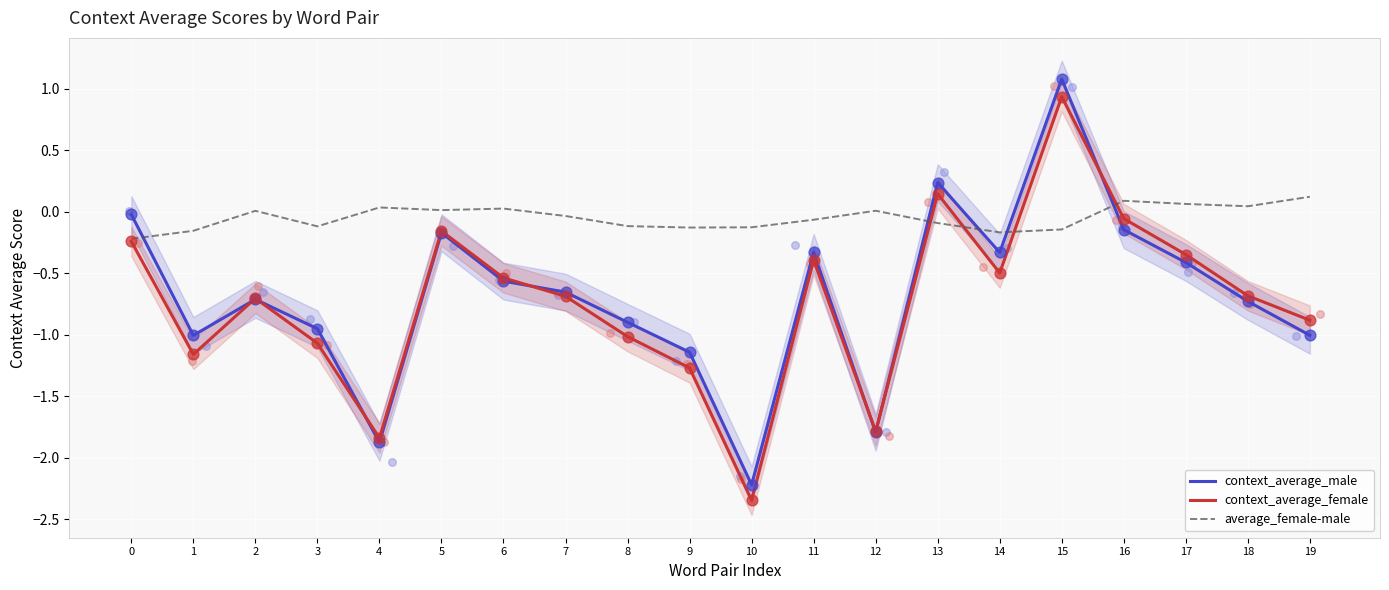

Which series has the largest total across all categories?

average_female-male